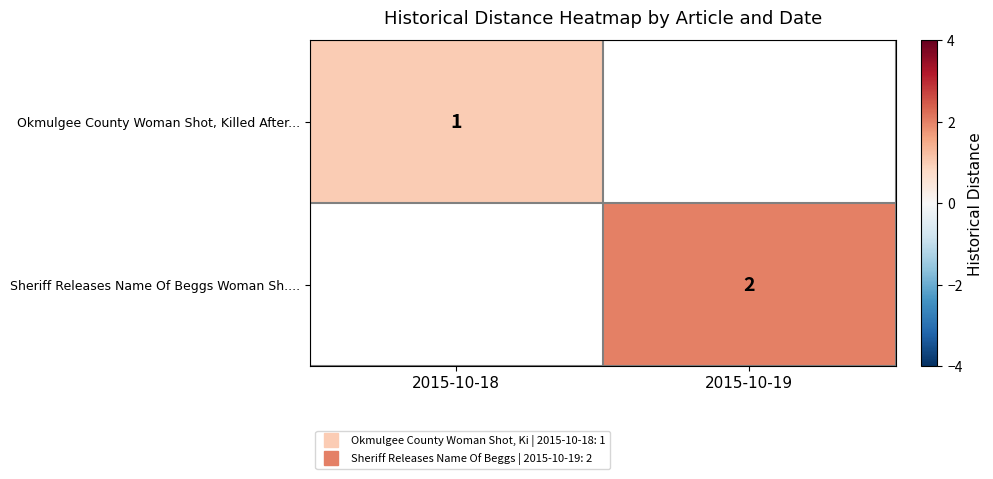

Is the value of Sheriff Releases Name Of Beggs Woman Sh.... at 2015-10-19 greater than the value of Okmulgee County Woman Shot, Killed After... at 2015-10-18?

Yes